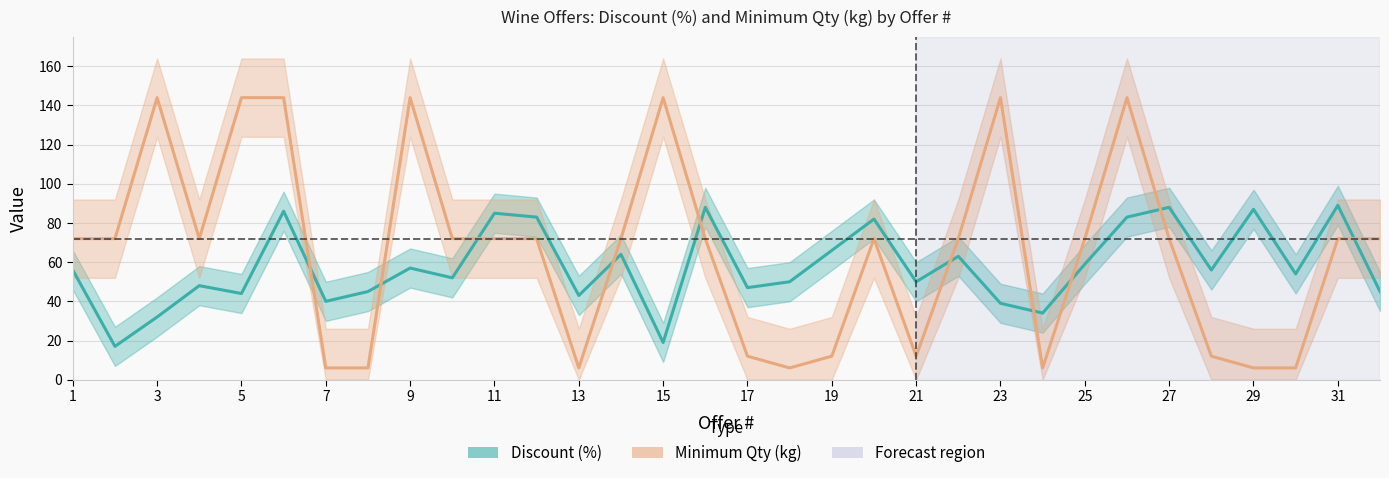

True or false: Discount (%) and Minimum Qty (kg) intersect in this chart.

True